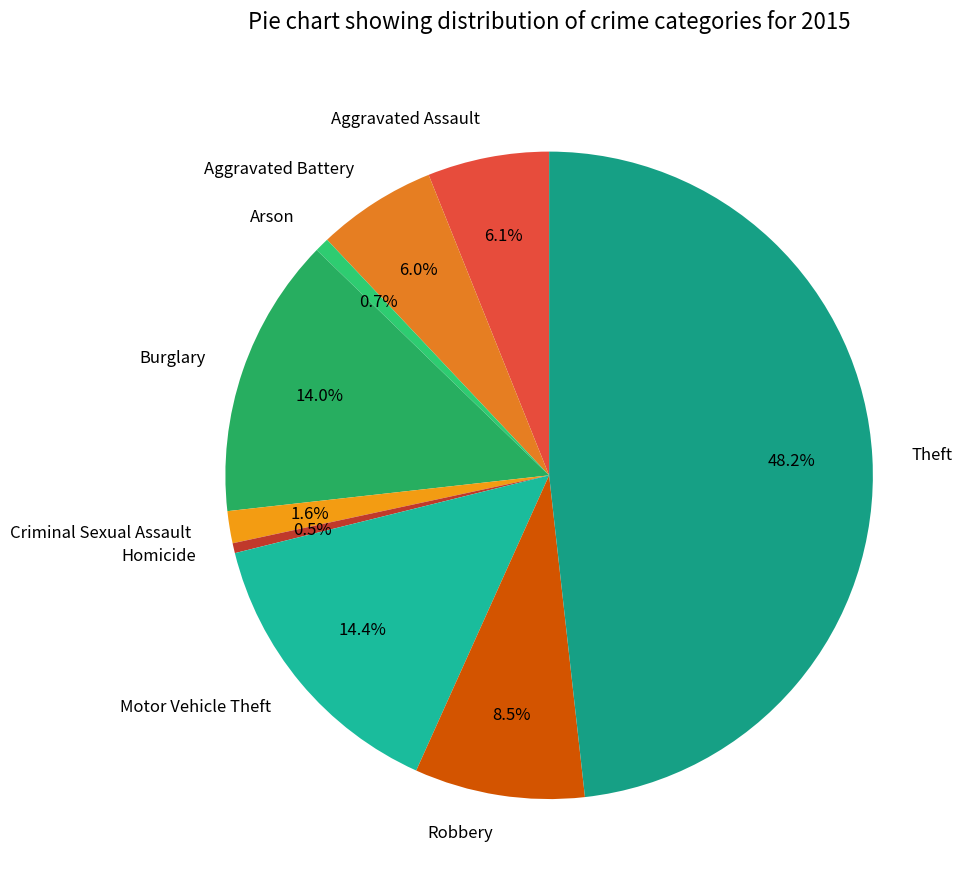

Is it true that Motor Vehicle Theft is 14% of the pie?

True